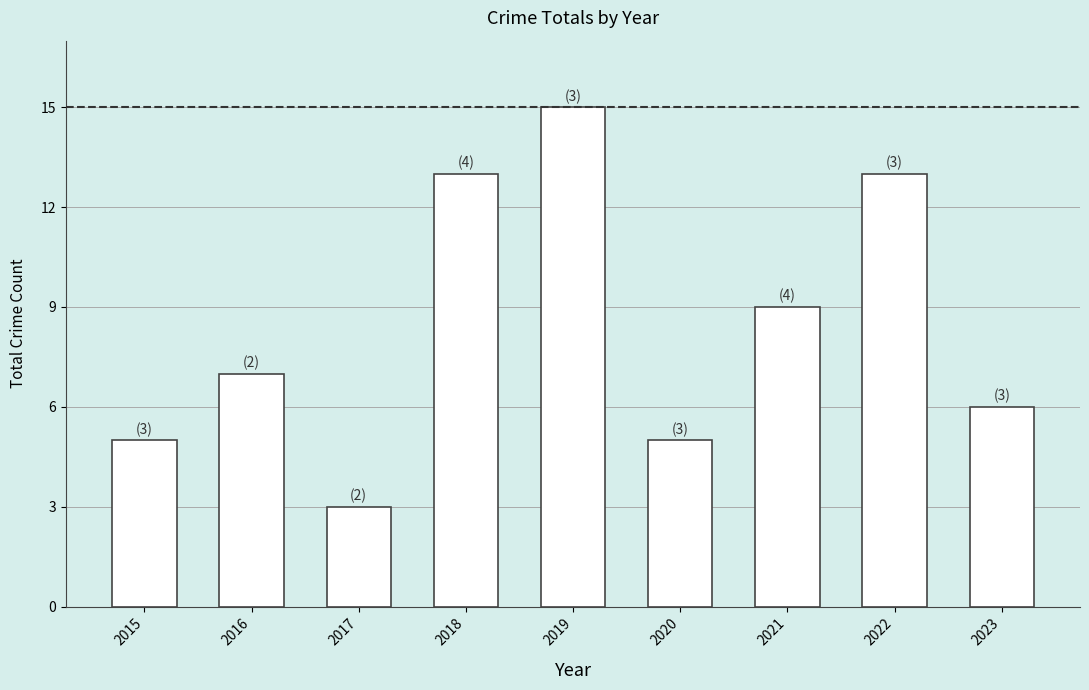

What is the sum of all values?

76